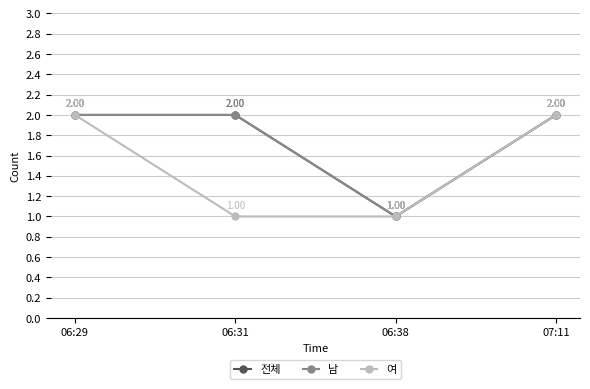

Does the chart have visible grid lines?

Yes